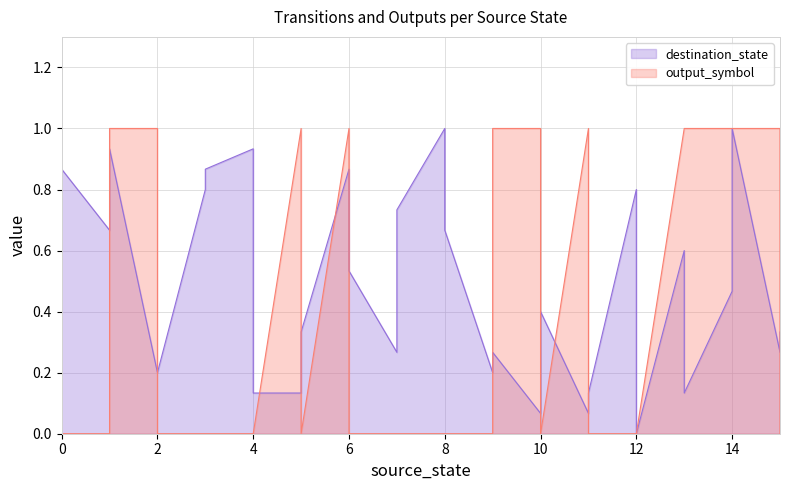

The destination_state series shows 0.8 at 3. True or false?

True